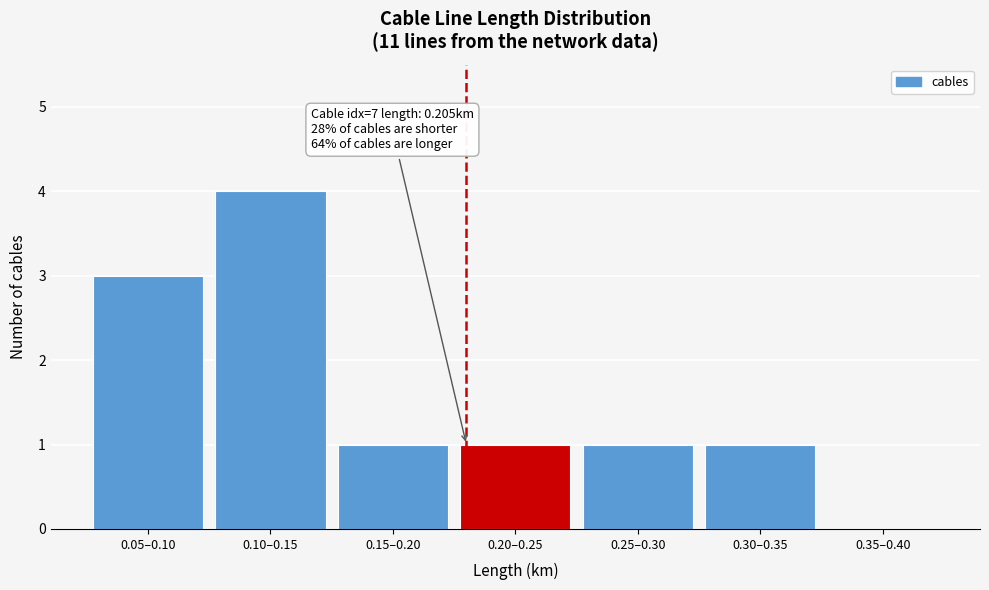

Reading left to right, list all the values displayed in this chart.

0.05–0.10=3	0.10–0.15=4	0.15–0.20=1	0.20–0.25=1	0.25–0.30=1	0.30–0.35=1	0.35–0.40=0